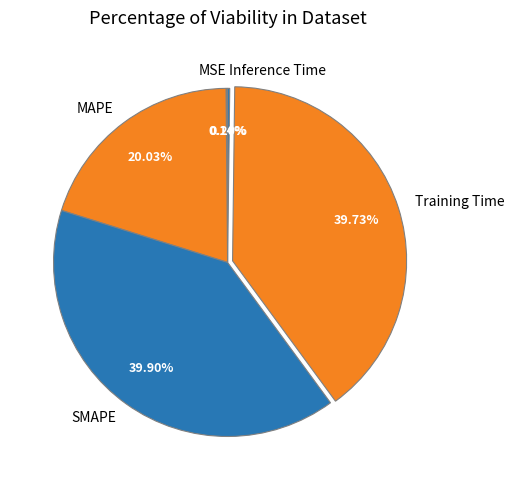

Is MAPE the majority of the pie?

No